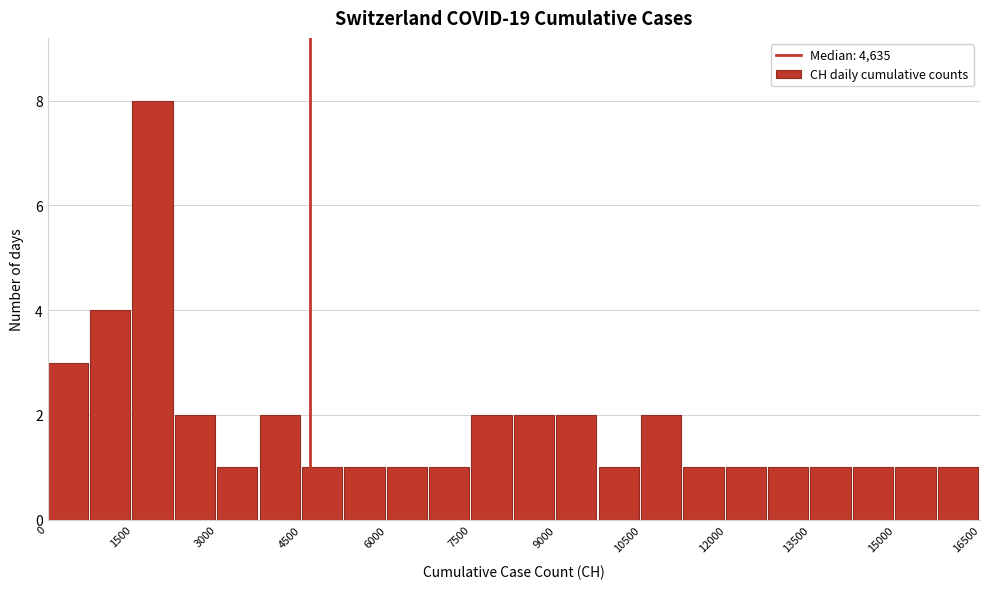

Read against the x-axis, roughly where is the centre of the tallest bar?

1800